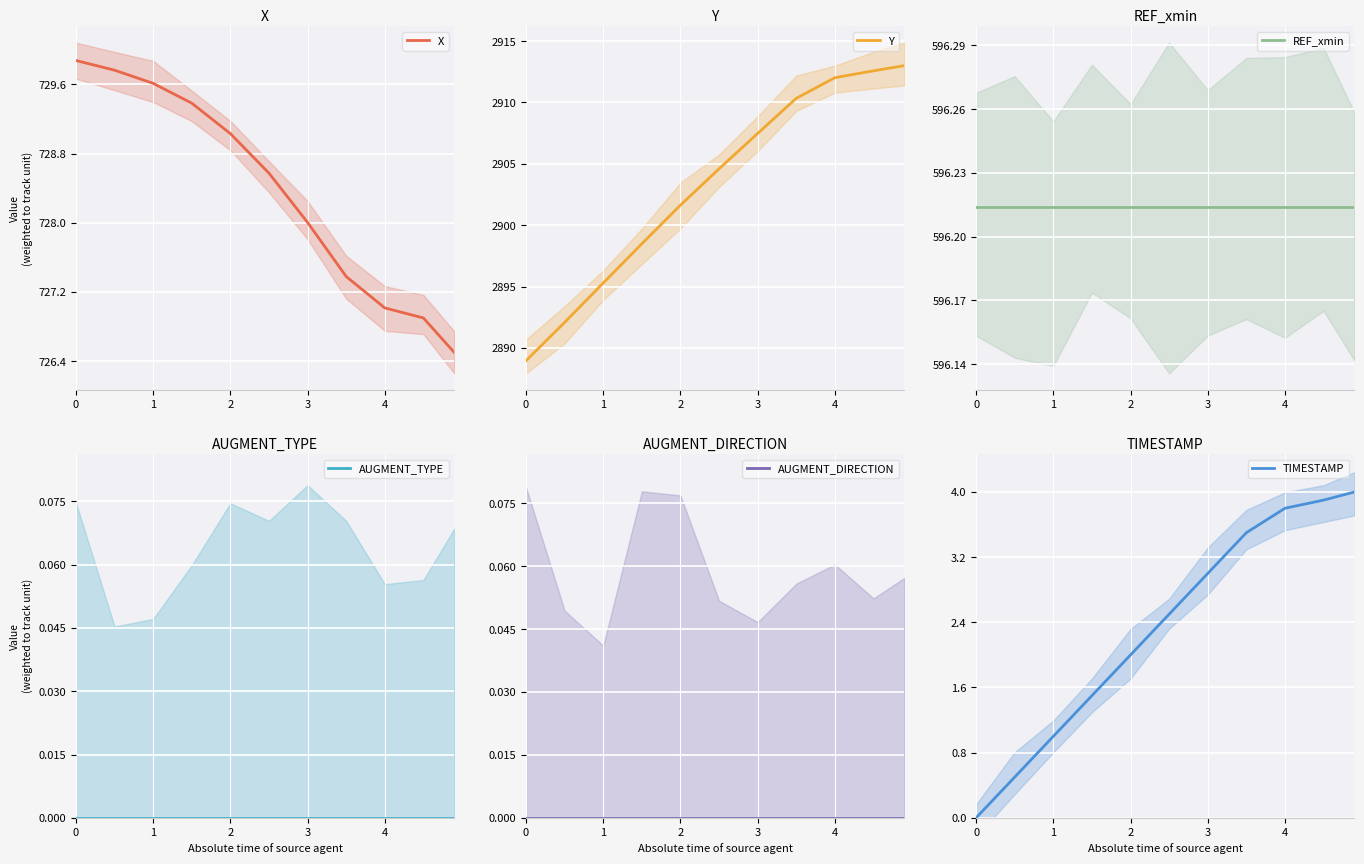

At 5, list the series in order from largest to smallest.

Y, X, REF_xmin, TIMESTAMP, AUGMENT_TYPE, AUGMENT_DIRECTION